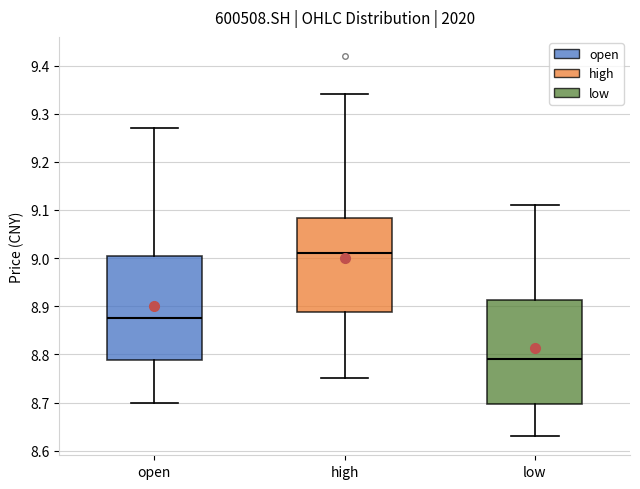

Reading left to right, transcribe this box plot: for each box, give where its median line is, the range the box spans, and where its two whiskers end, as read against the y-axis. The values are not printed on the chart, so give them approximately, as read against the axis.

open: median 8.88, box 8.79 to 9.01, whiskers 8.70 to 9.27
high: median 9.01, box 8.89 to 9.08, whiskers 8.75 to 9.34
low: median 8.79, box 8.70 to 8.91, whiskers 8.63 to 9.11